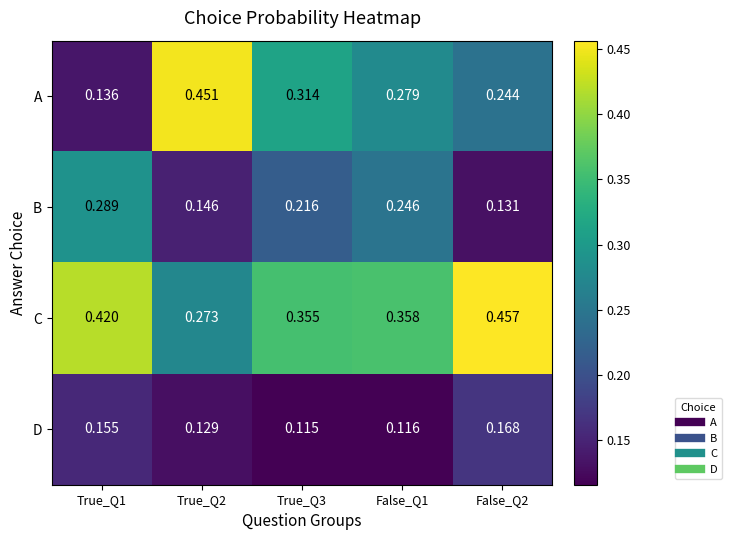

Rank the series by their average value, from lowest to highest.

D, B, A, C